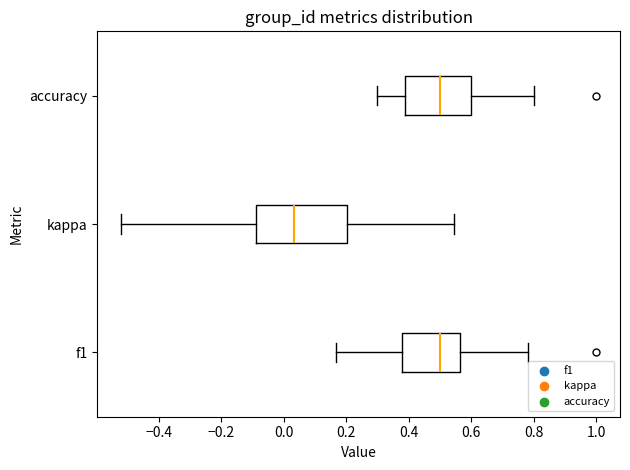

Comparing the boxes themselves (not the whiskers), which one is the widest?

kappa